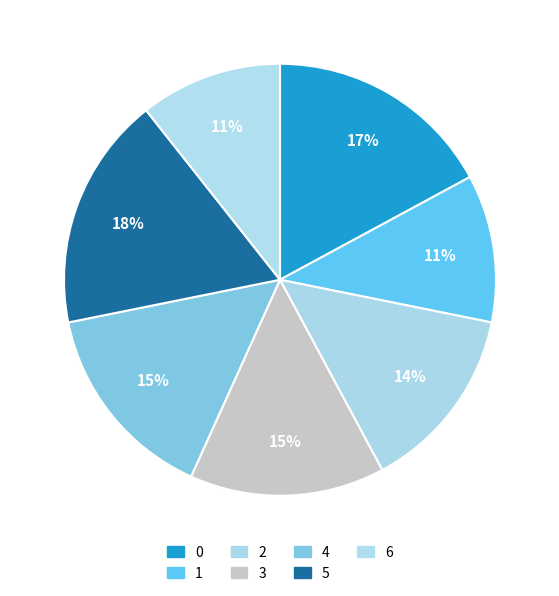

What is the smallest slice in the pie chart?

6